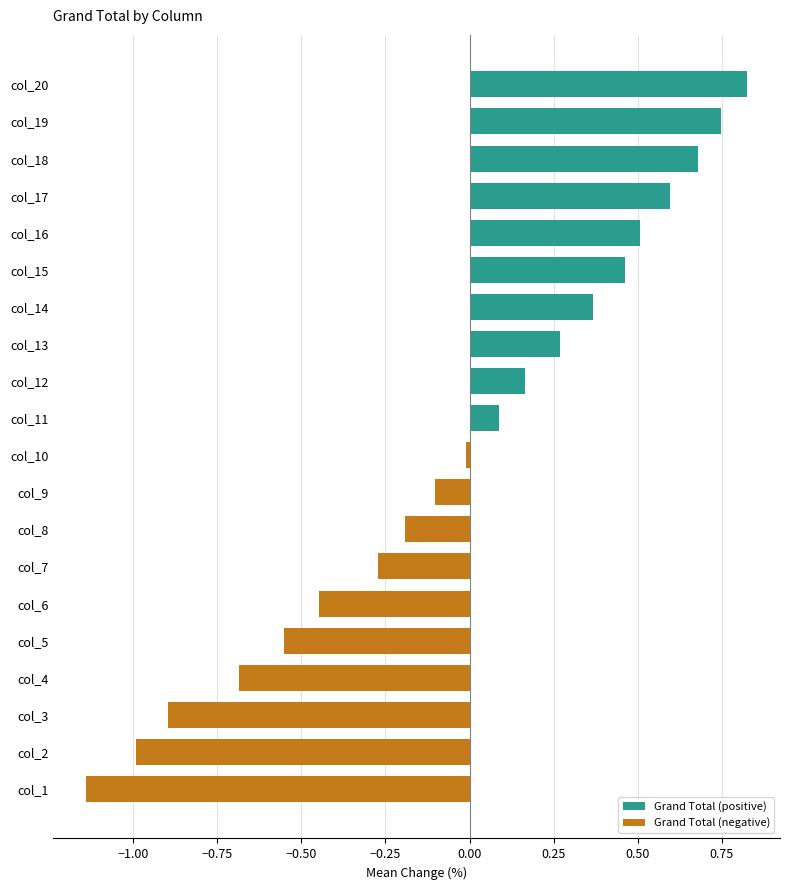

True or false: the data shows -0.1 at col_7.

False